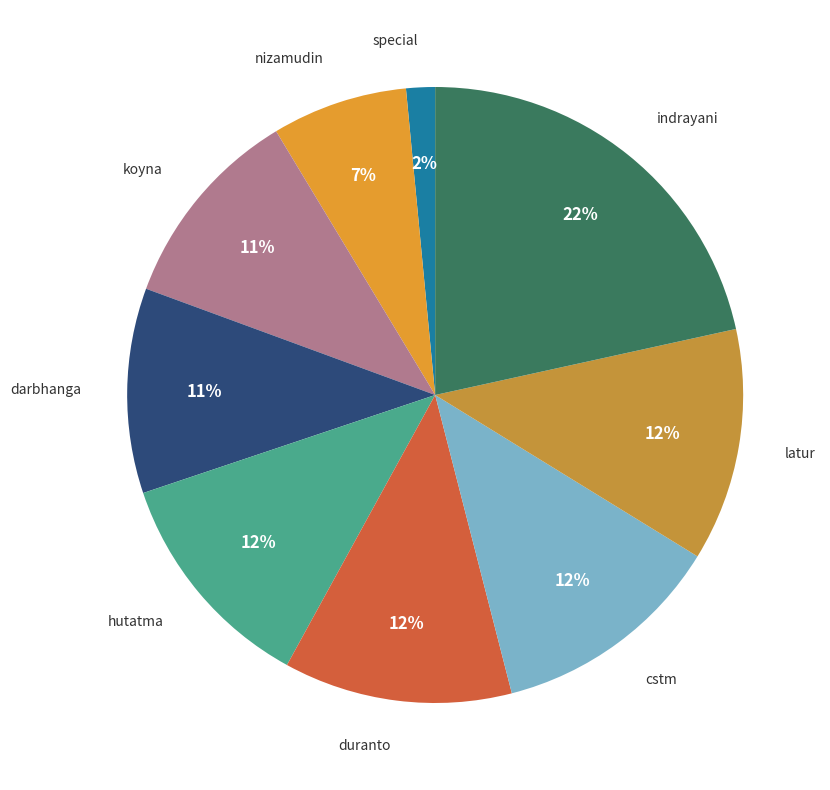

To the nearest percent, what is the difference between the largest and smallest slice percentages?

20%